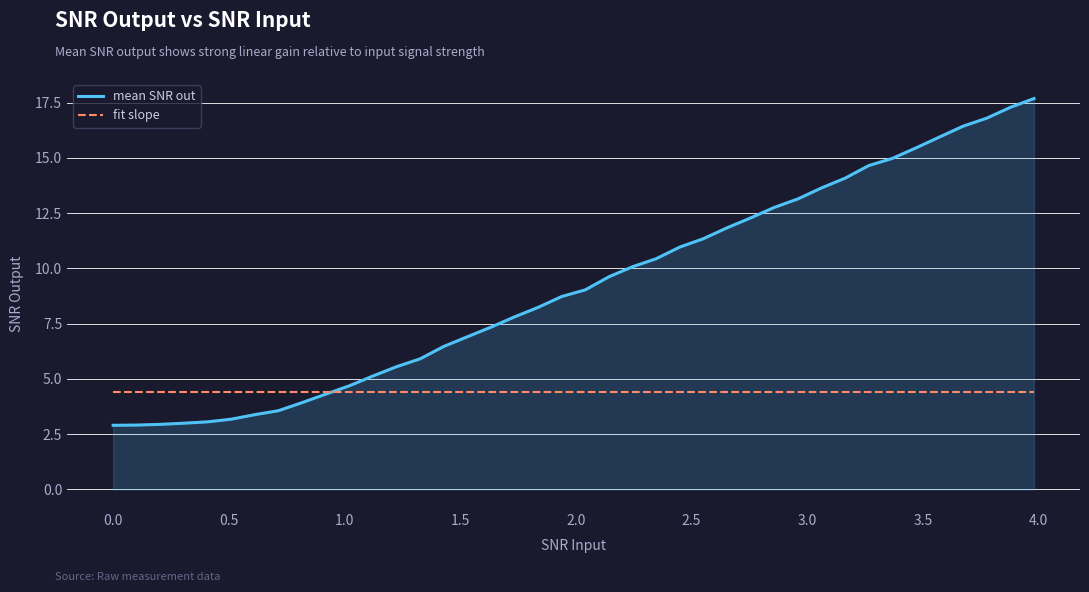

Which series has the largest total across all categories?

mean SNR out